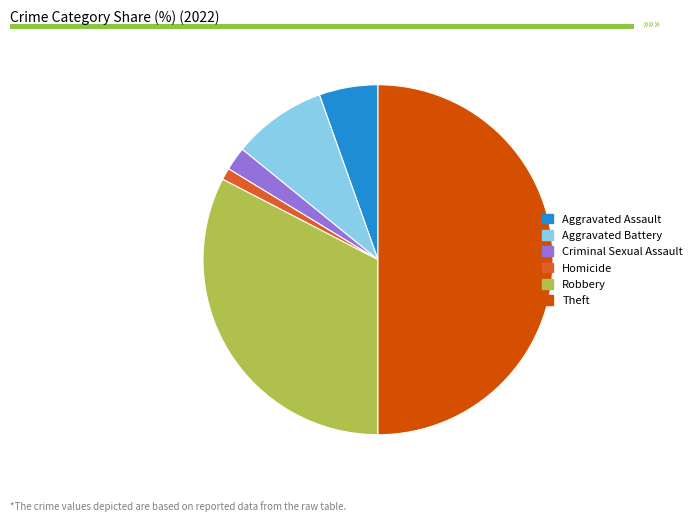

Does Aggravated Battery represent more than half of the total?

No